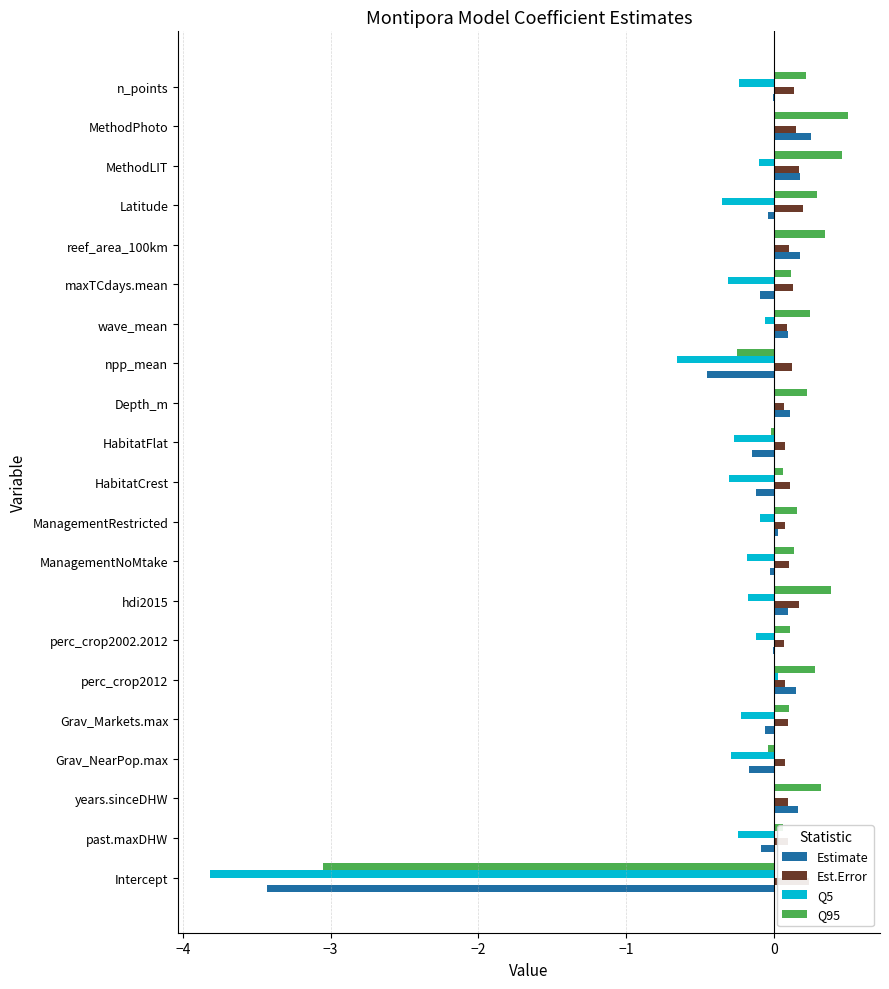

Which series has the largest total across all categories?

Est.Error